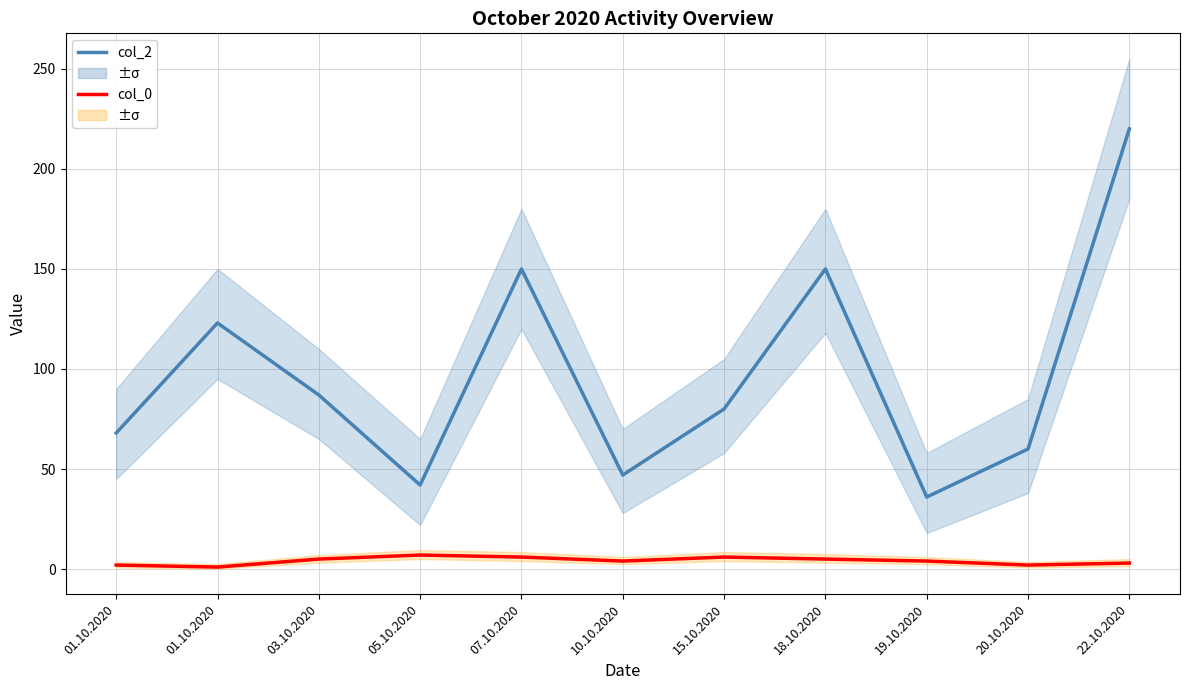

Rank the series at 20.10.2020 from highest to lowest value.

col_2, col_0